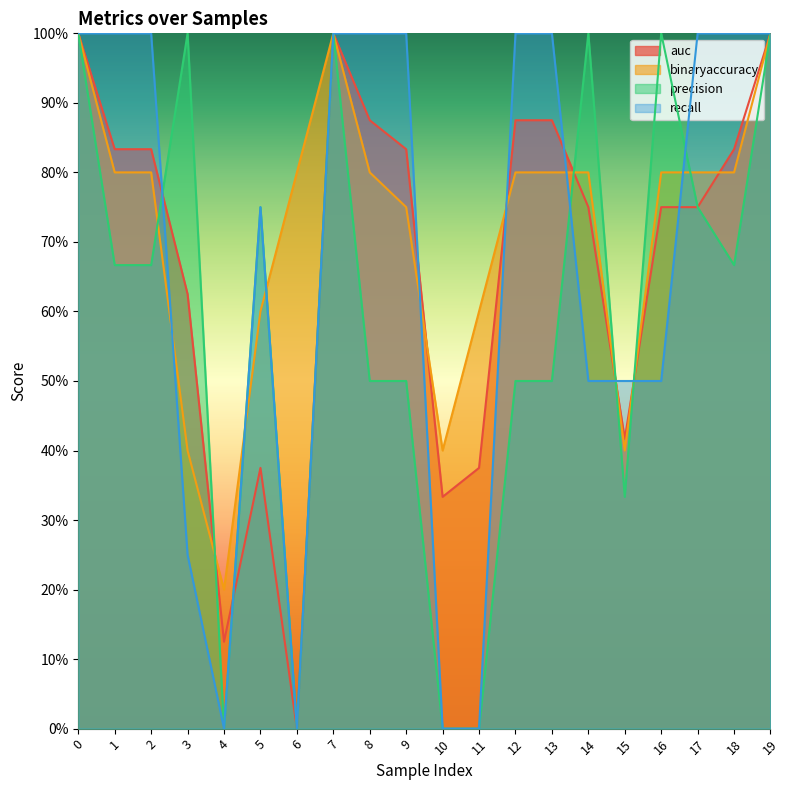

Is the value of auc at 15 greater than the value of precision at 5?

No